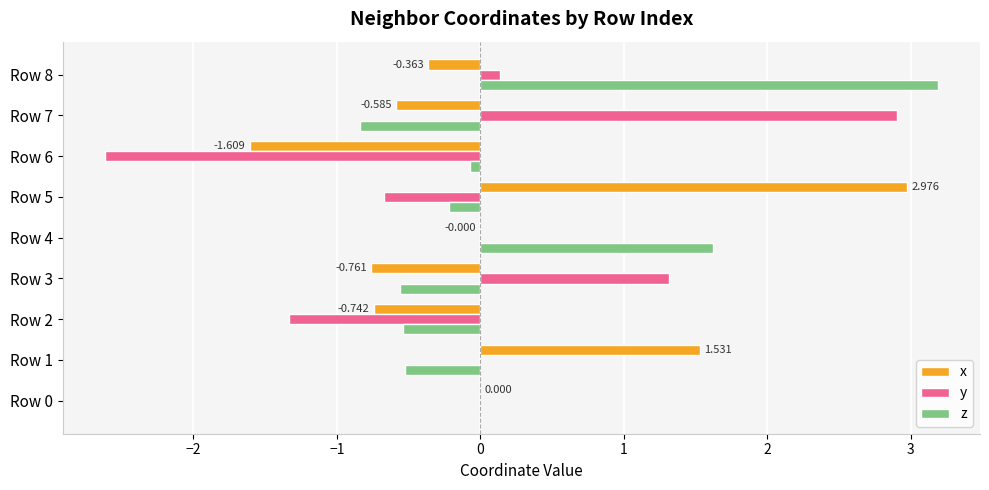

What are all the series names shown in the legend?

x, y, z